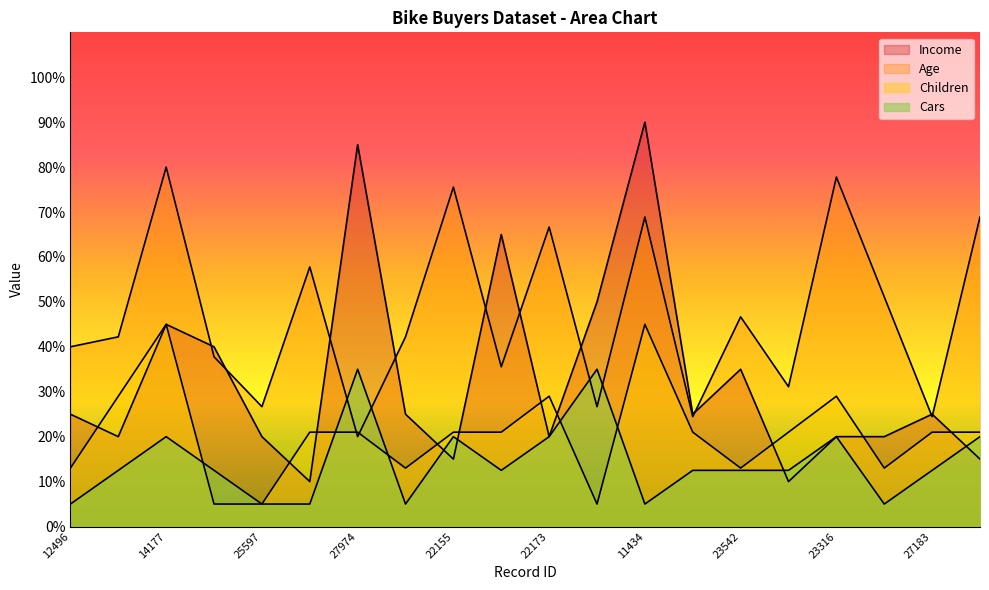

True or false: Cars has a value of 5.0 at 12496.

True